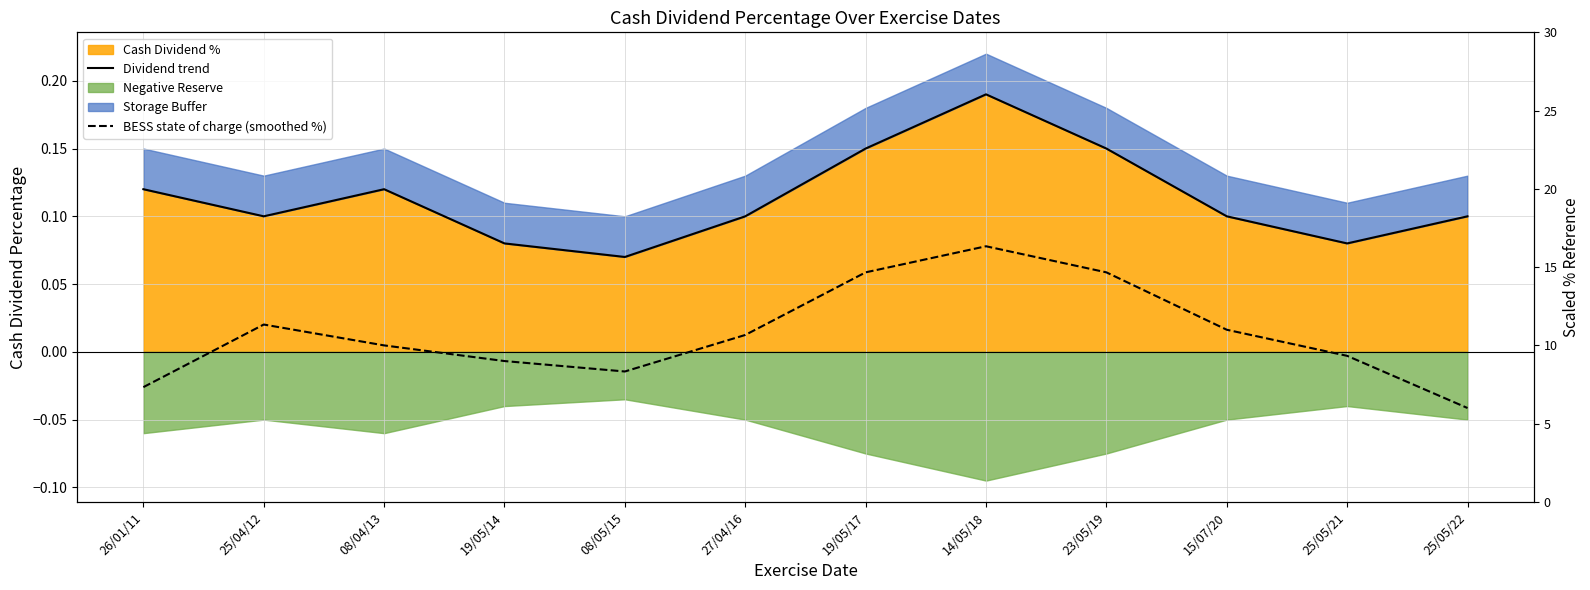

What is the label of the 7th point from the left?

19/05/17